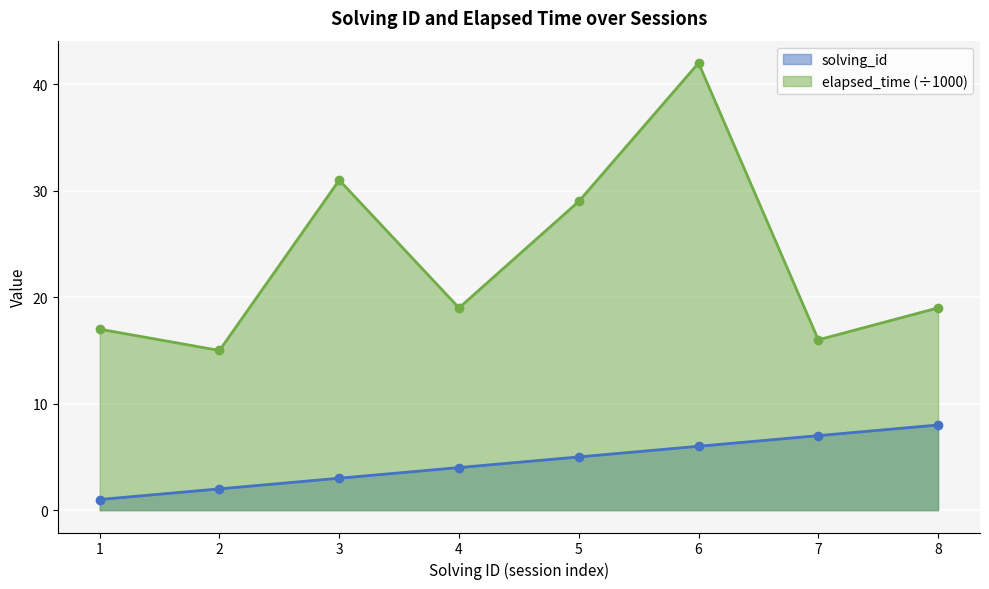

Which series has the largest total across all categories?

elapsed_time (÷1000)